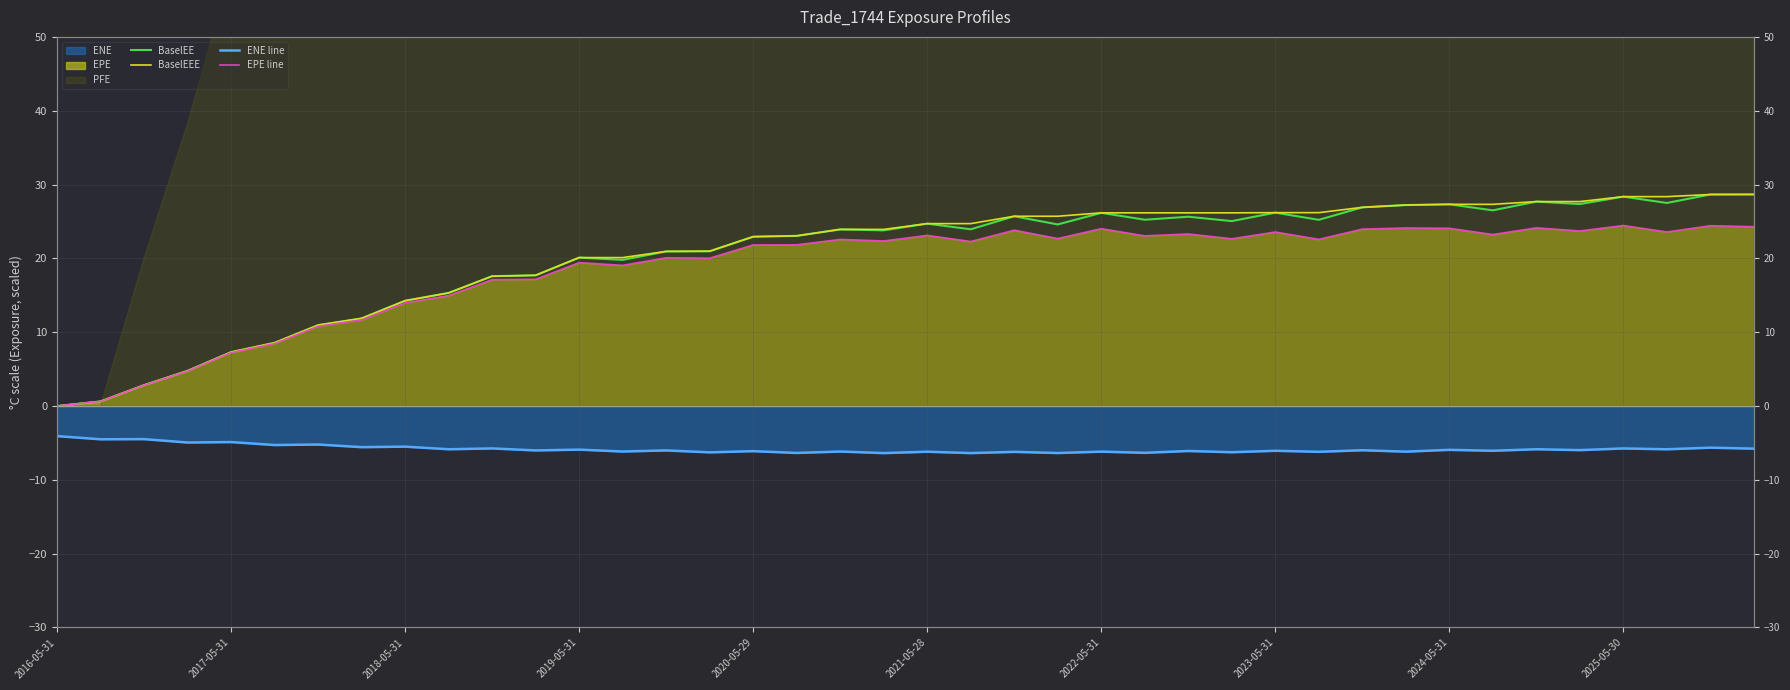

What is the difference between the second highest and minimum values in the BaselEEE series?

28.7